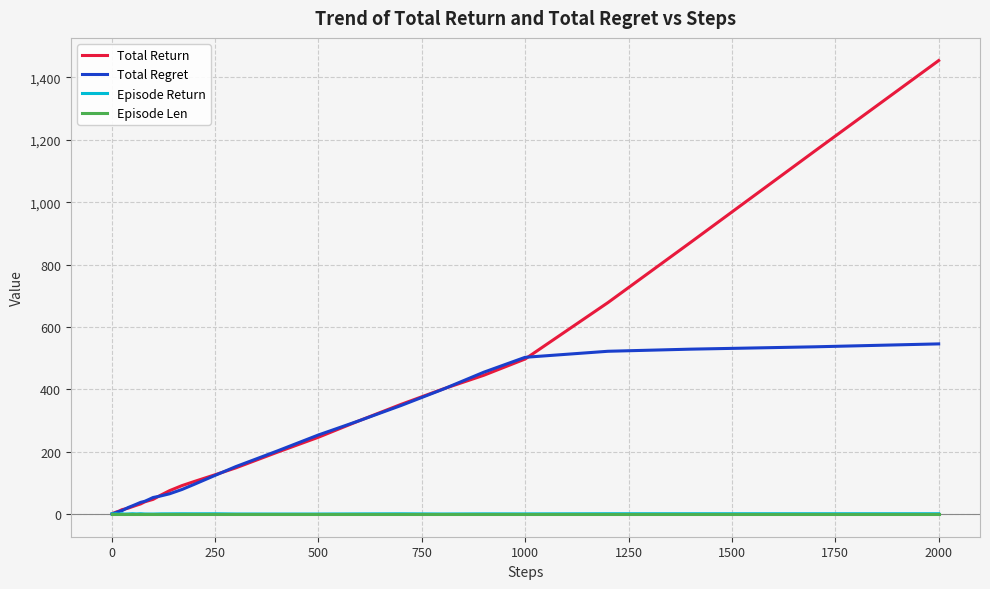

Which series has the widest spread of values?

Total Return